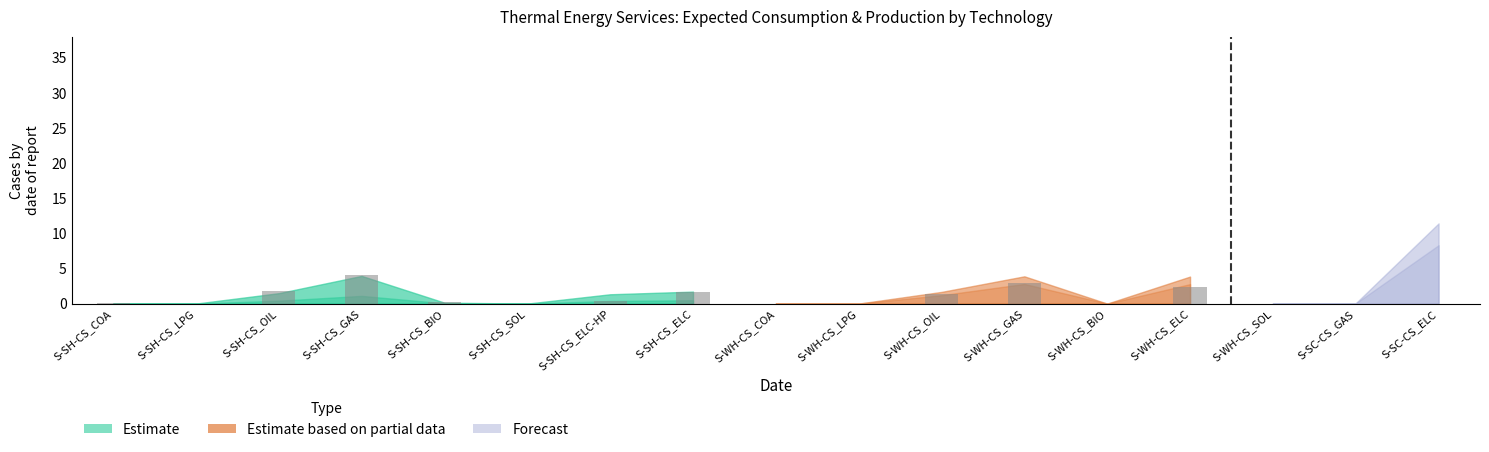

Is the value of Estimate at S-SH-CS_ELC-HP greater than the value of Estimate based on partial data at S-SH-CS_GAS?

No